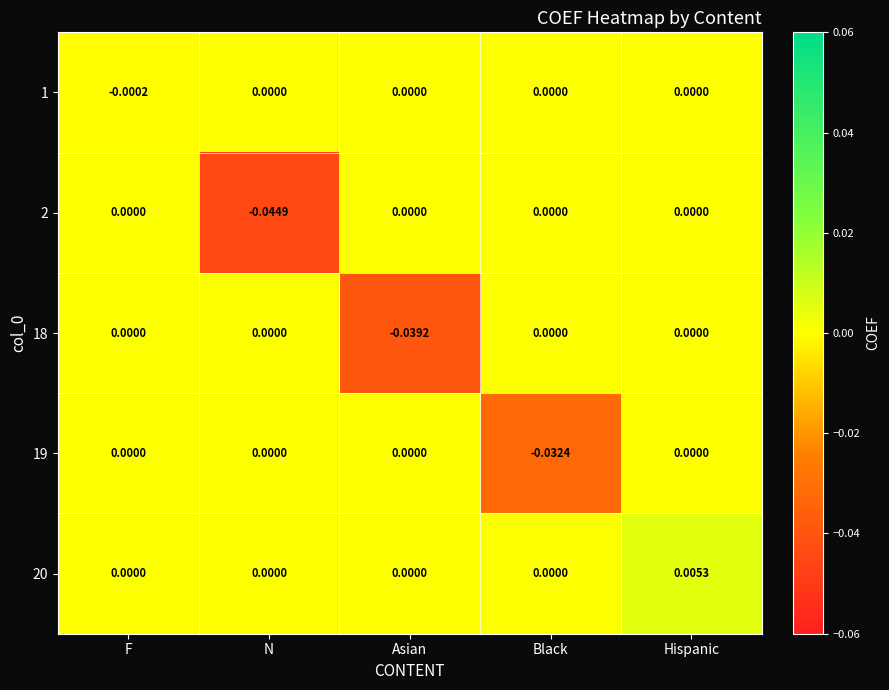

At which category does the chart reach its minimum across all series?

N